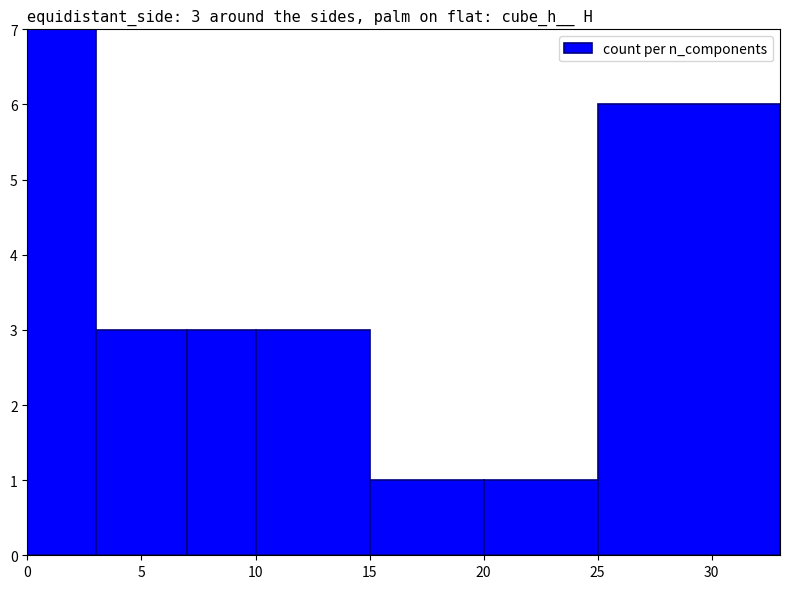

What is the sum of all values?

24